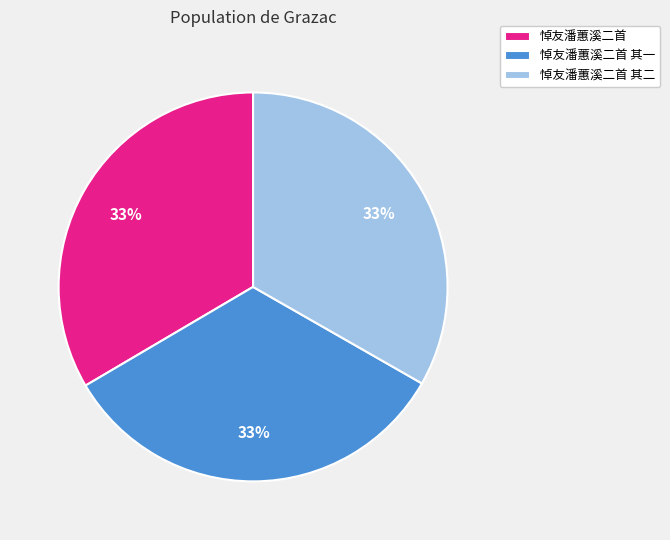

Approximately how many times larger is the value at 悼友潘蕙溪二首 compared to 悼友潘蕙溪二首 其一?

1.0